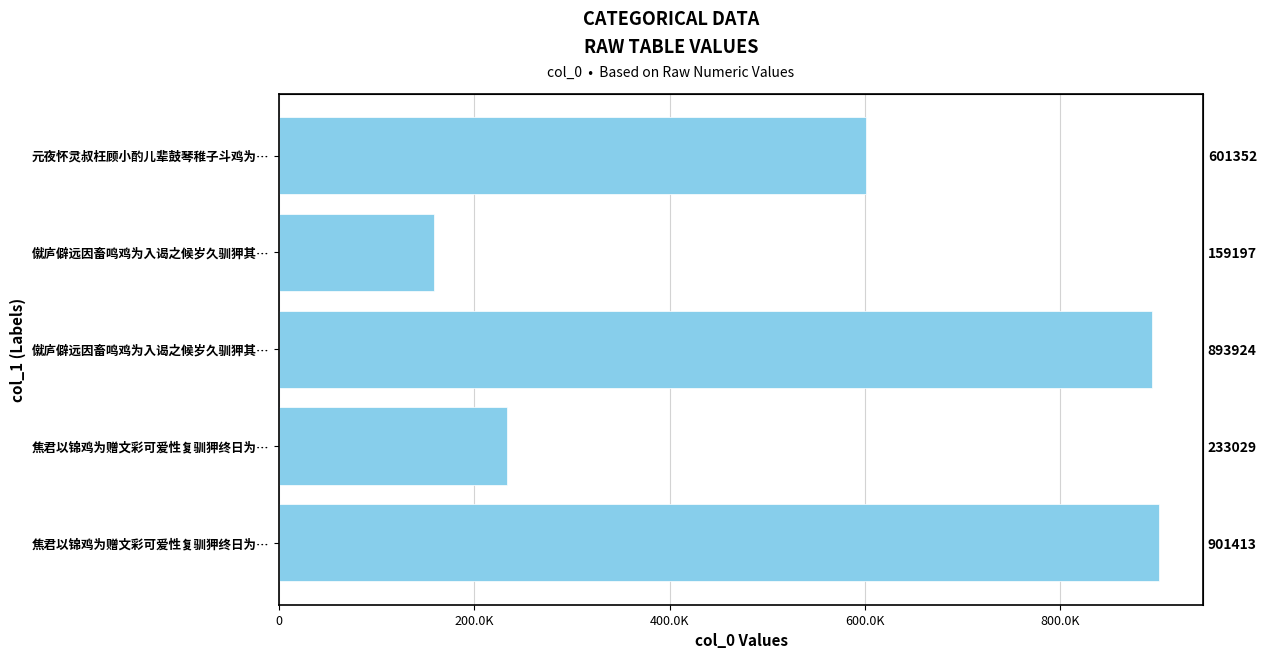

What is the value of the 3rd bar from the left?

893924